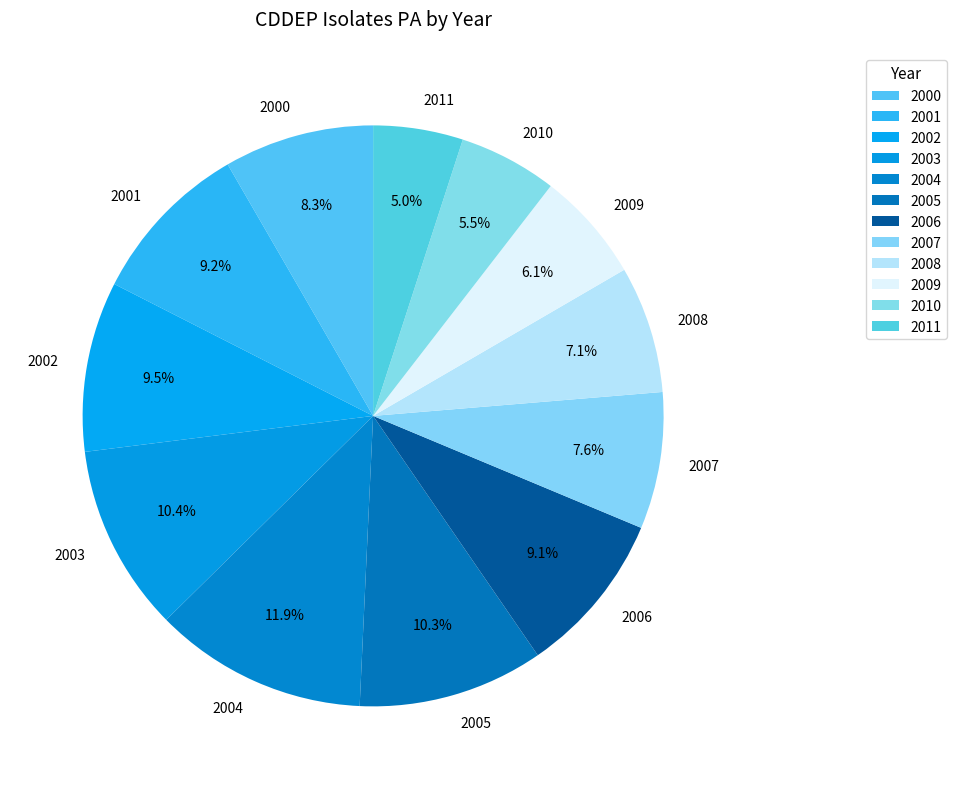

To the nearest percent, what is the difference between the largest and smallest slice percentages?

7%